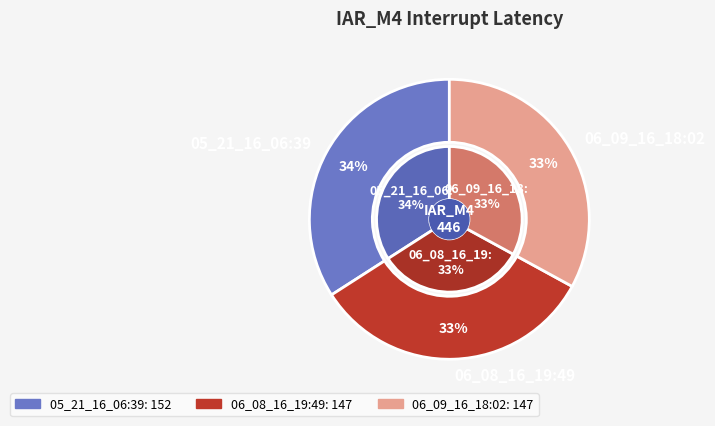

To the nearest percent, what is the average slice percentage?

33%